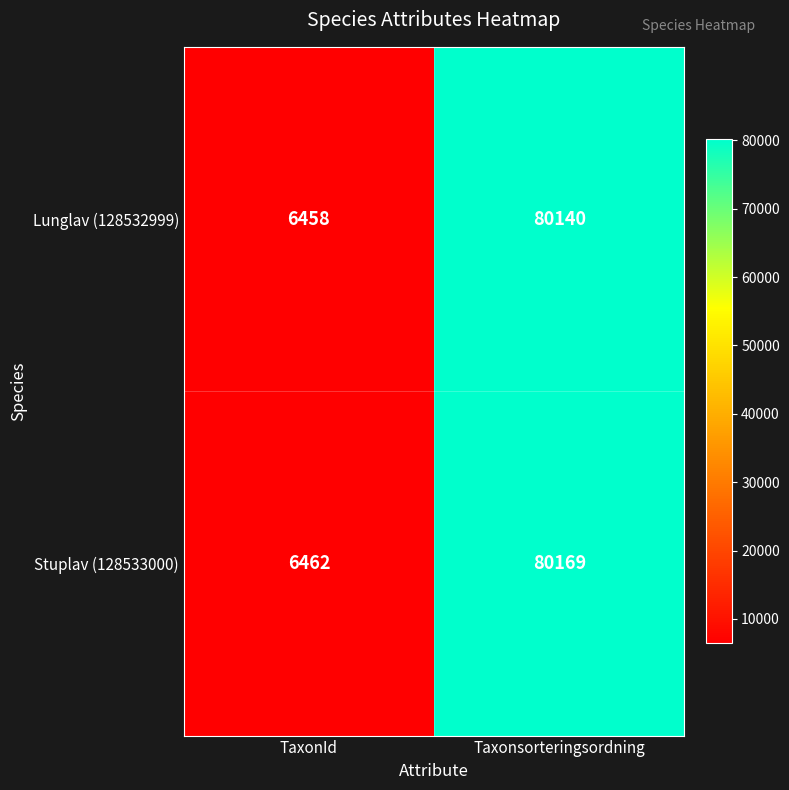

At how many categories does at least one series exceed 27601?

1